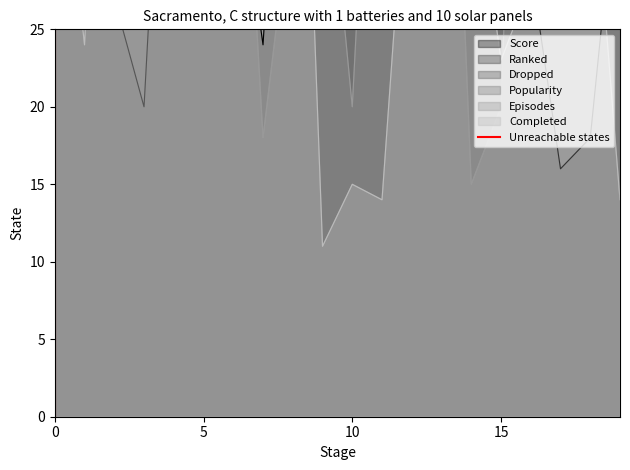

What is the difference between the maximum and minimum values?

1